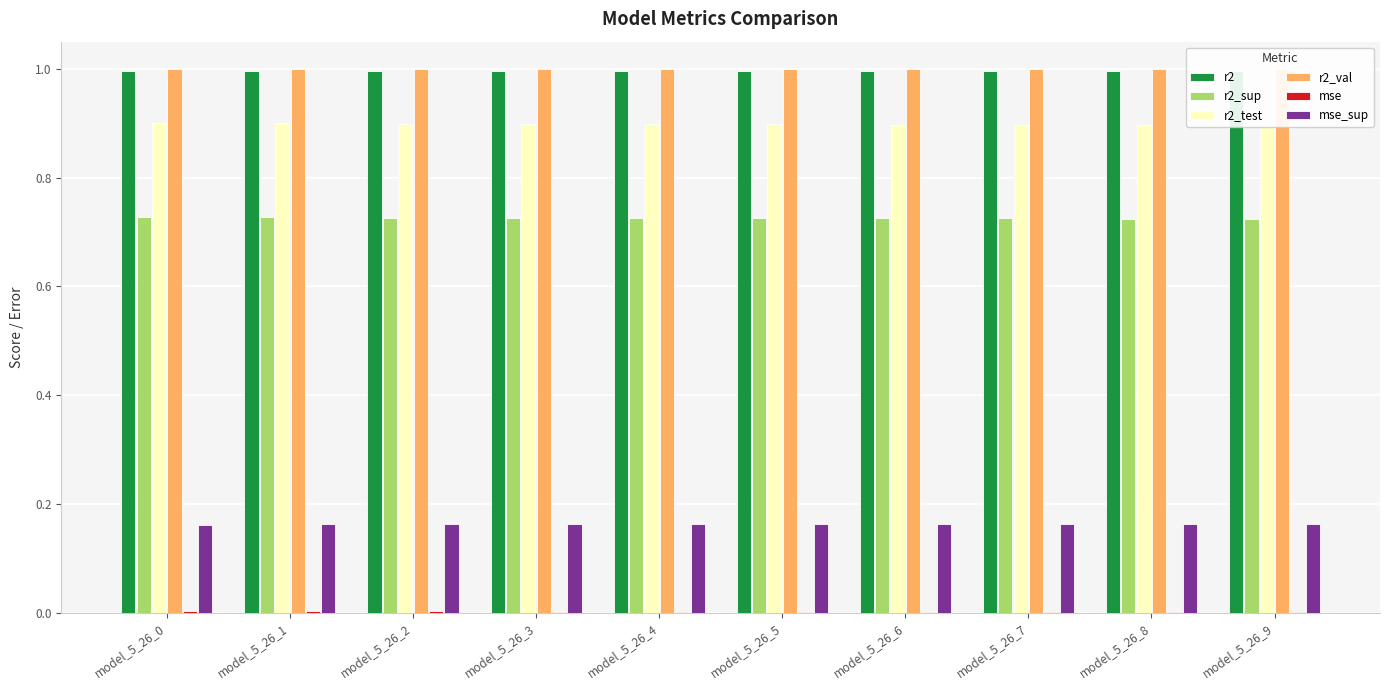

List the labels in order of r2_test value, smallest first.

model_5_26_9, model_5_26_8, model_5_26_7, model_5_26_6, model_5_26_5, model_5_26_4, model_5_26_3, model_5_26_2, model_5_26_1, model_5_26_0